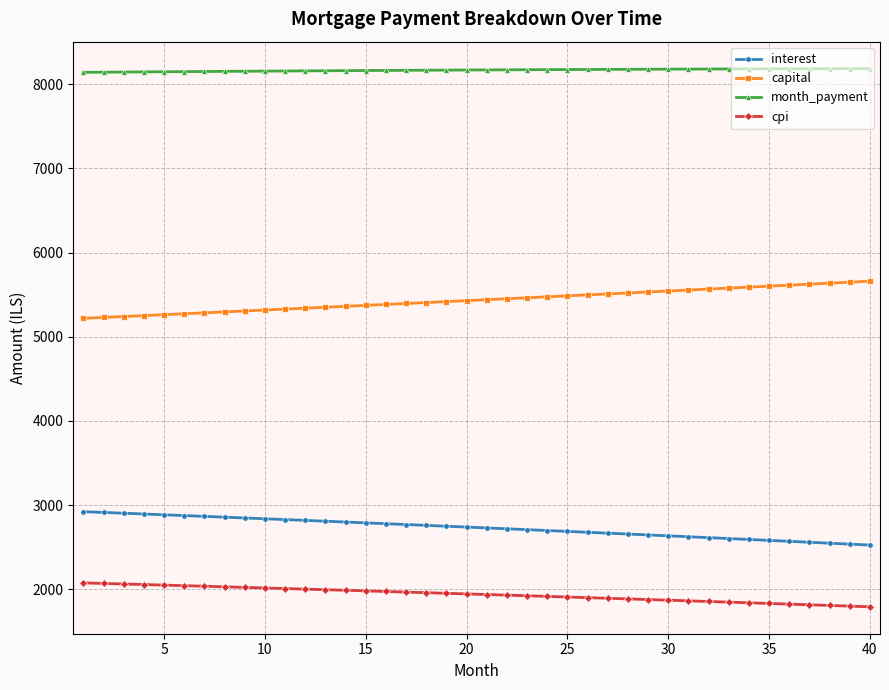

What is the value of the capital point at the 17th from the left?

5395.9